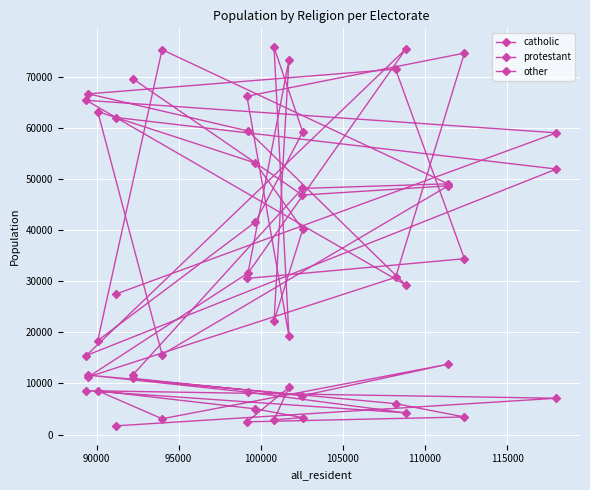

True or false: other and protestant intersect in this chart.

False